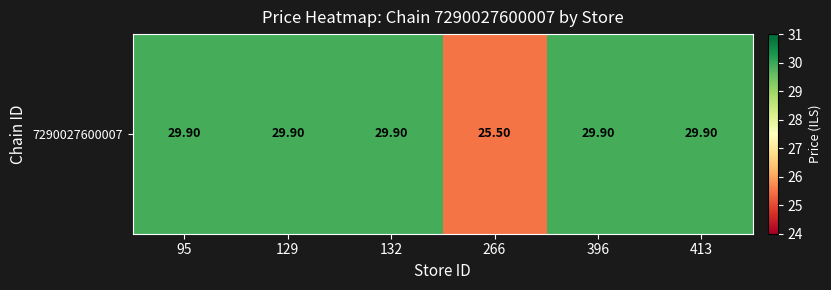

What is the maximum value shown in the chart?

29.9